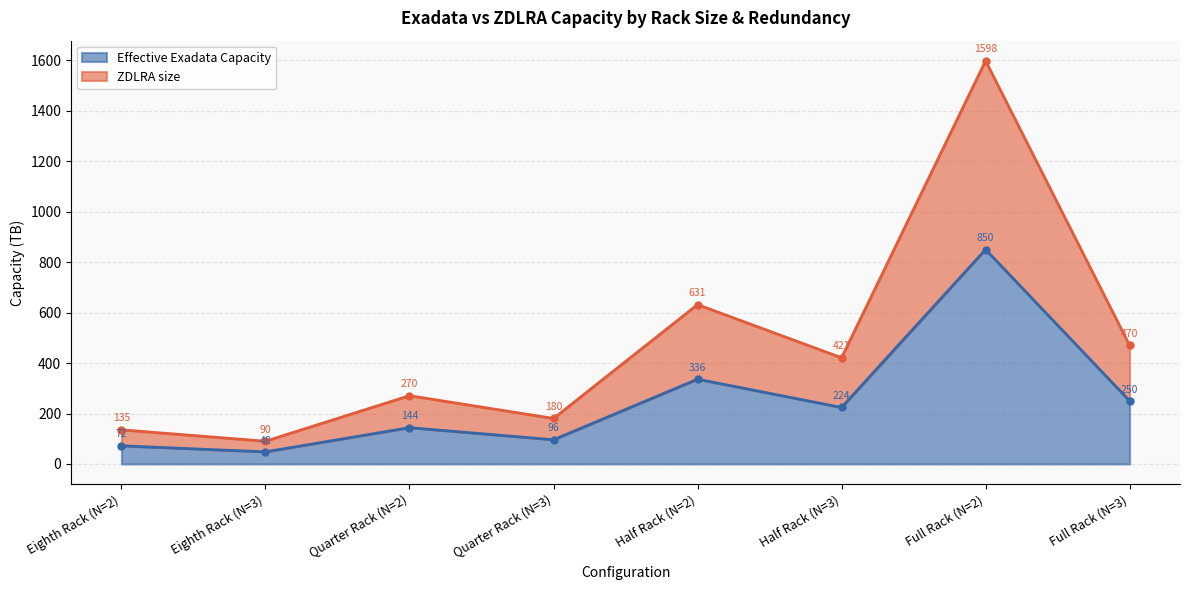

What position from the left is Full Rack (N=2)?

7